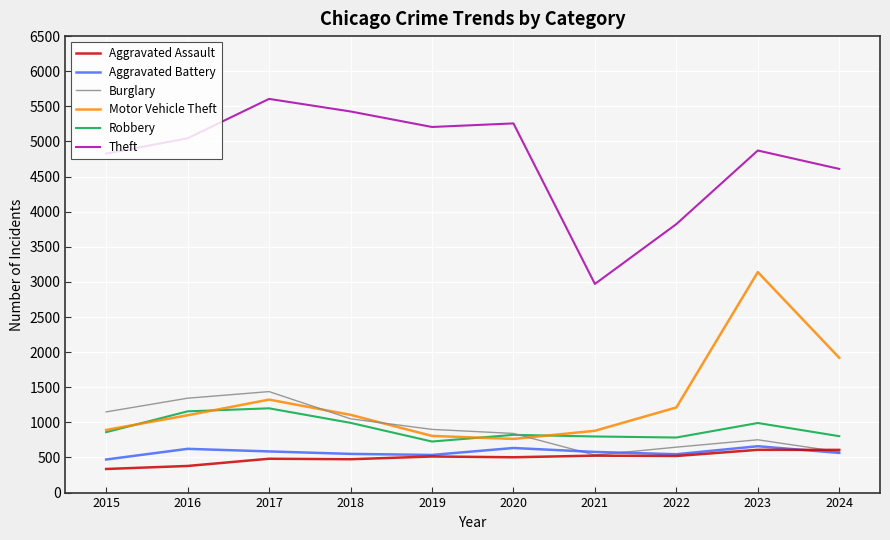

Does the chart have visible grid lines?

Yes